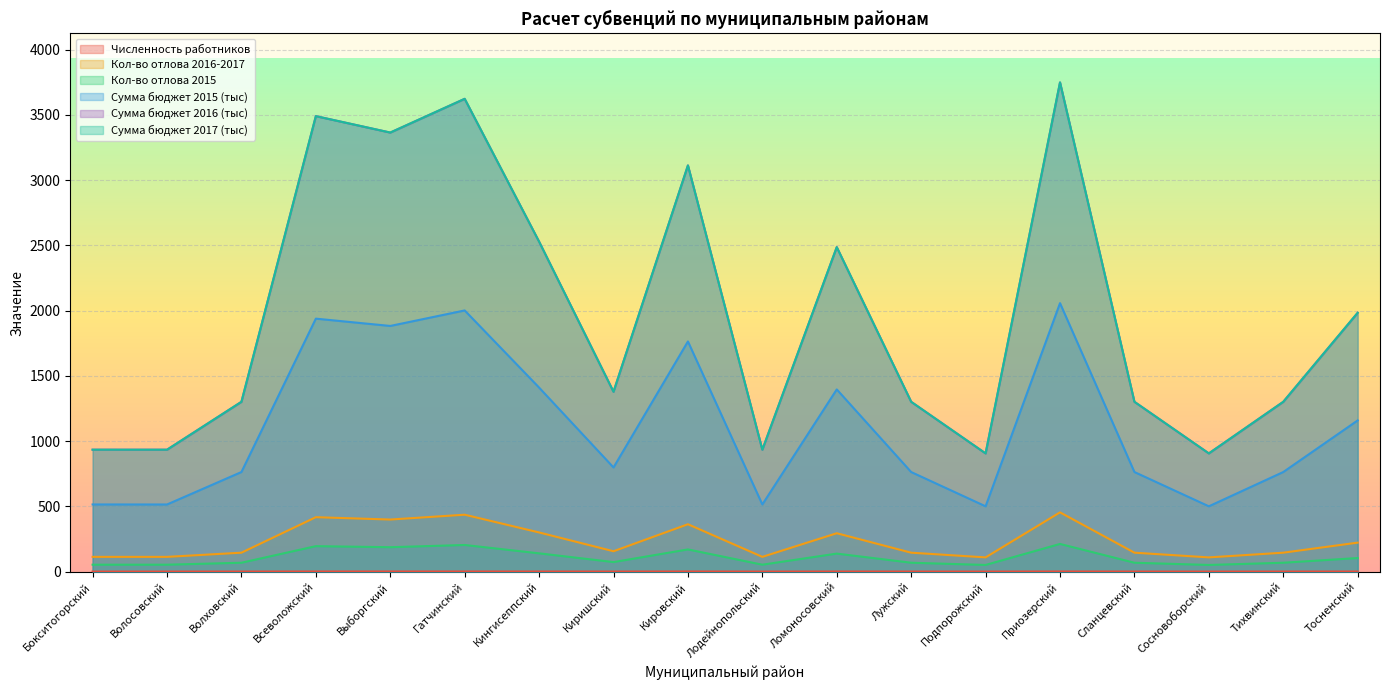

Between Лужский and Подпорожский, which is larger?

Лужский